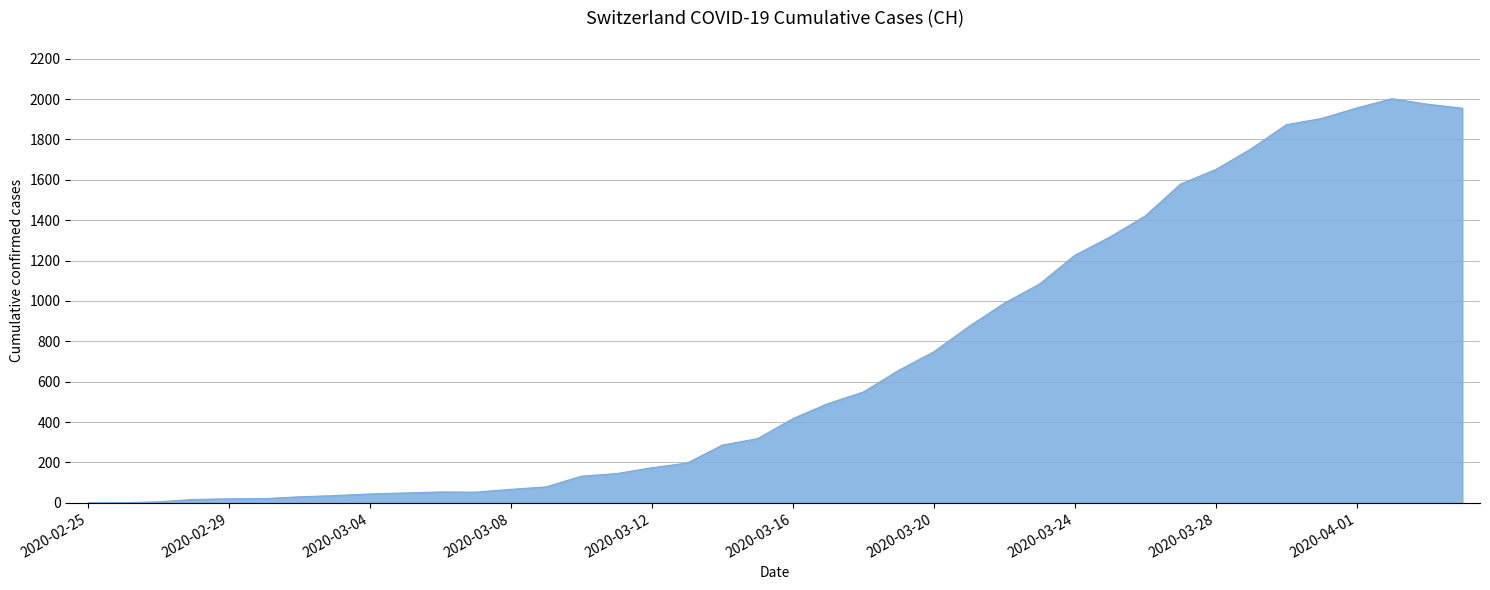

What is the difference between the maximum and minimum values?

2002